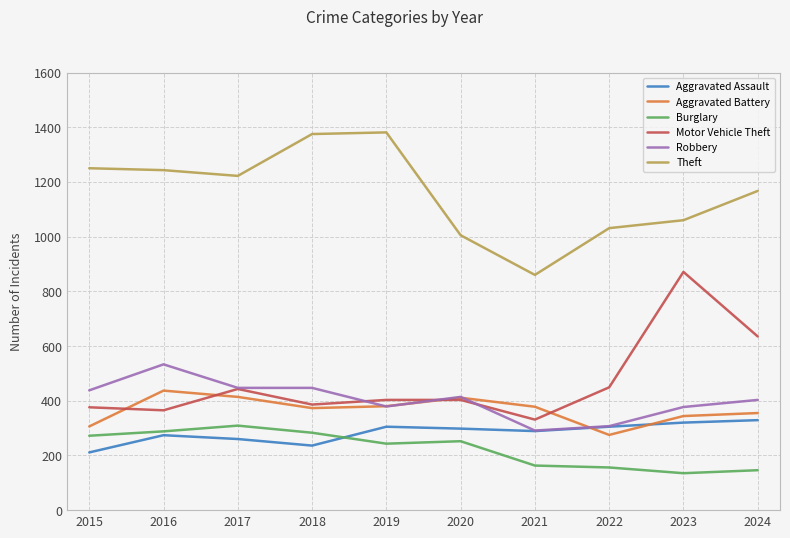

Is it true that Motor Vehicle Theft equals 386 at 2018?

True